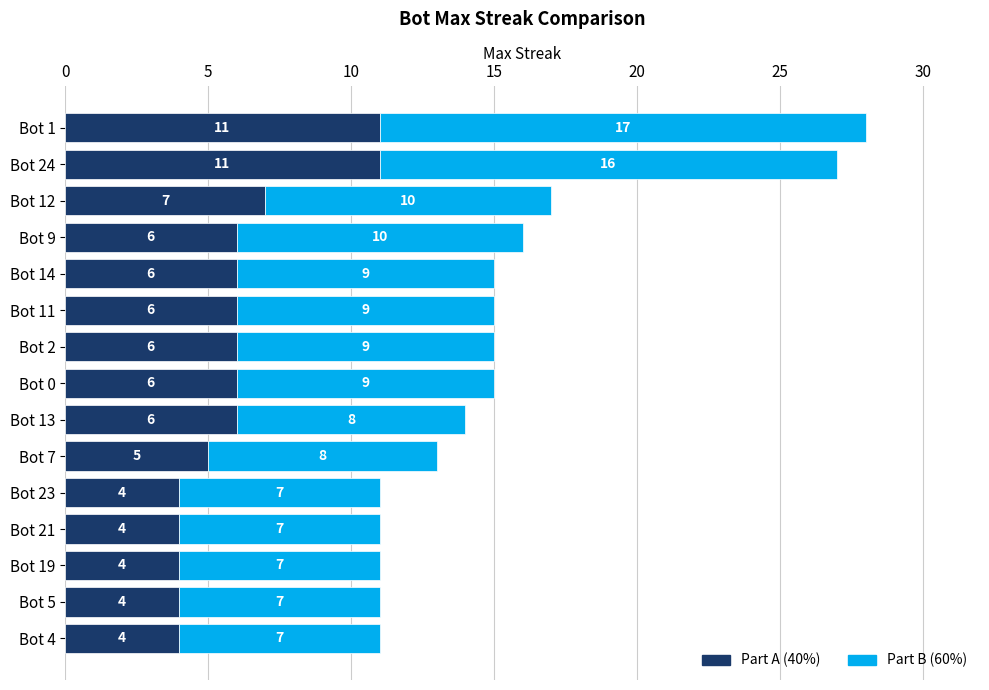

What is the total value across all series at Bot 21?

11